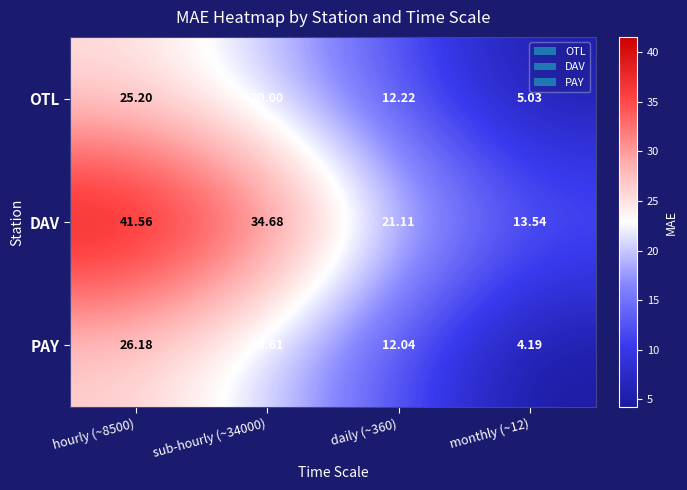

At hourly (~8500), list the series in order from smallest to largest.

OTL, PAY, DAV